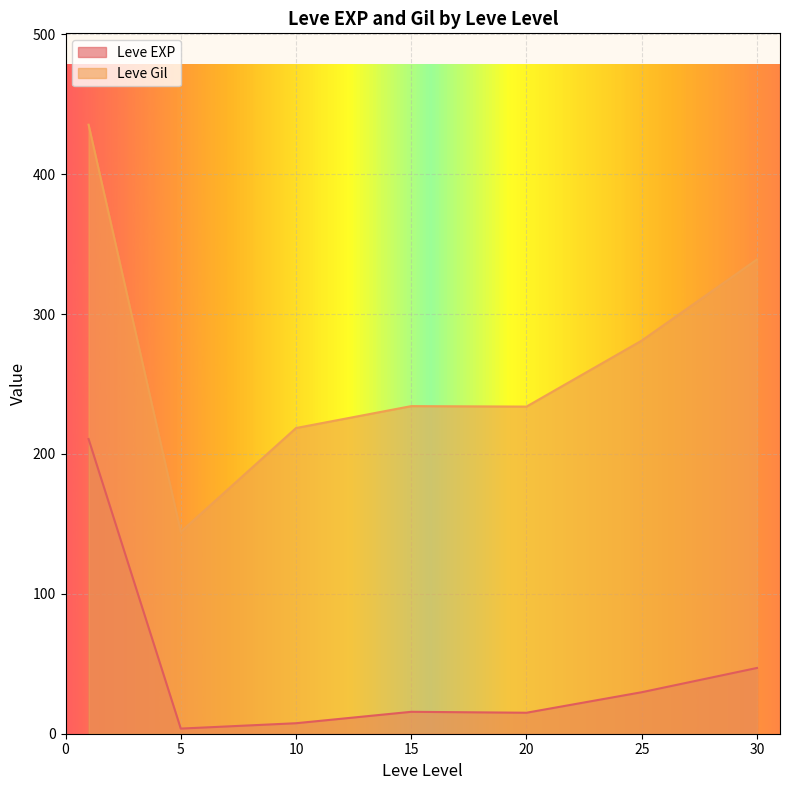

True or false: Leve EXP and Leve Gil cross at least once.

False